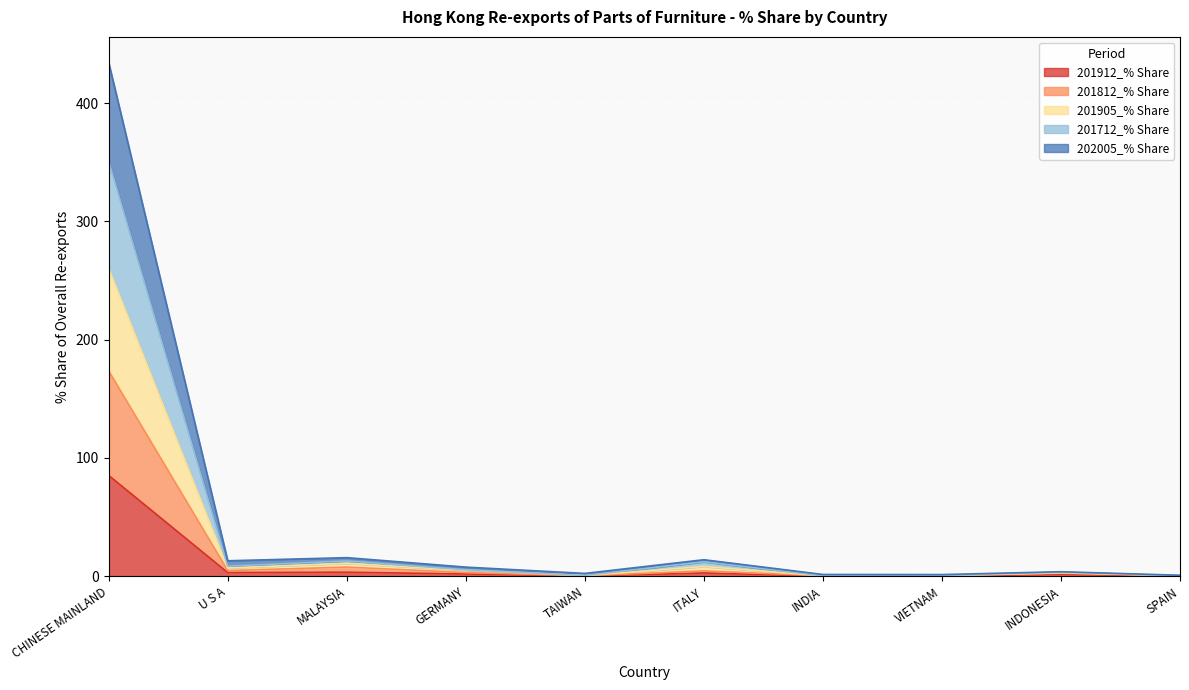

What is the total value across all series at INDIA?

1.5